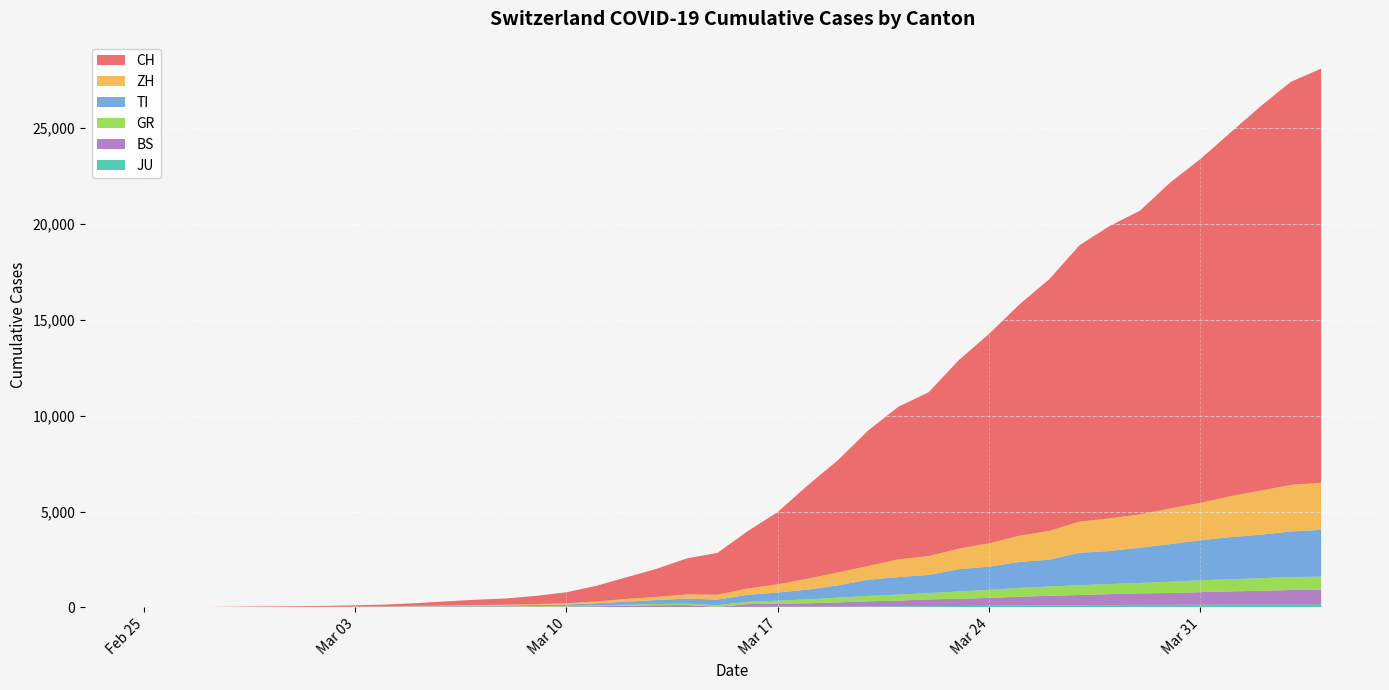

Reading left to right, transcribe all the data shown in this chart.

CH: 0	4	8	20	30	36	50	70	97	141	216	278	325	426	577	817	1132	1472	1883	2183	2989	3774	4879	5861	7075	7967	8551	9835	10930	12061	13138	14426	15259	15851	17005	17942	18979	20062	21035	21605
ZH: 0	0	2	2	6	7	10	13	15	23	29	34	40	49	62	101	140	163	218	250	326	429	568	679	711	925	984	1073	1221	1368	1500	1627	1701	1733	1859	1947	2136	2300	2428	2461
TI: 0	1	1	1	2	2	4	8	13	25	28	41	49	61	75	108	163	206	265	293	368	426	511	638	849	916	945	1162	1209	1354	1401	1688	1727	1837	1962	2091	2195	2271	2377	2442
GR: 2	2	2	6	6	6	9	10	13	15	16	18	19	28	32	44	53	65	73	93	118	152	204	252	283	311	327	386	419	458	487	513	527	542	591	617	635	655	678	680
BS: 0	1	1	1	1	1	1	3	3	8	15	21	24	28	33	49	73	92	100	0	143	164	181	220	270	297	356	374	410	462	501	530	569	605	617	653	687	714	754	767
JU: 0	0	1	1	1	1	1	2	2	4	4	5	5	7	7	7	12	17	18	19	25	29	32	36	44	54	61	69	82	92	100	114	119	127	128	140	145	149	149	154